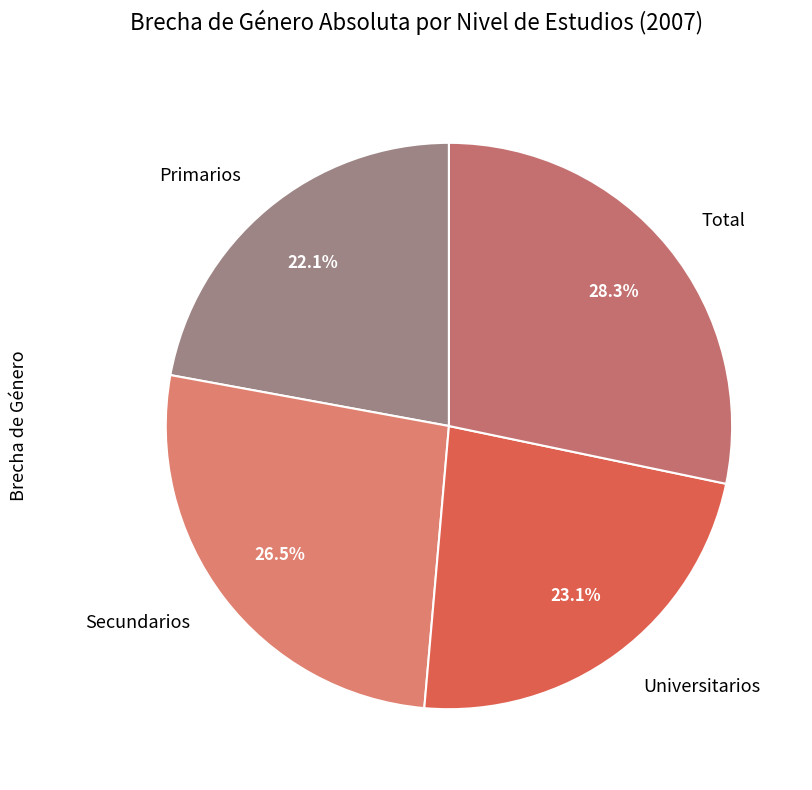

To the nearest percent, what is the difference between the Primarios and Total slice percentages?

6%